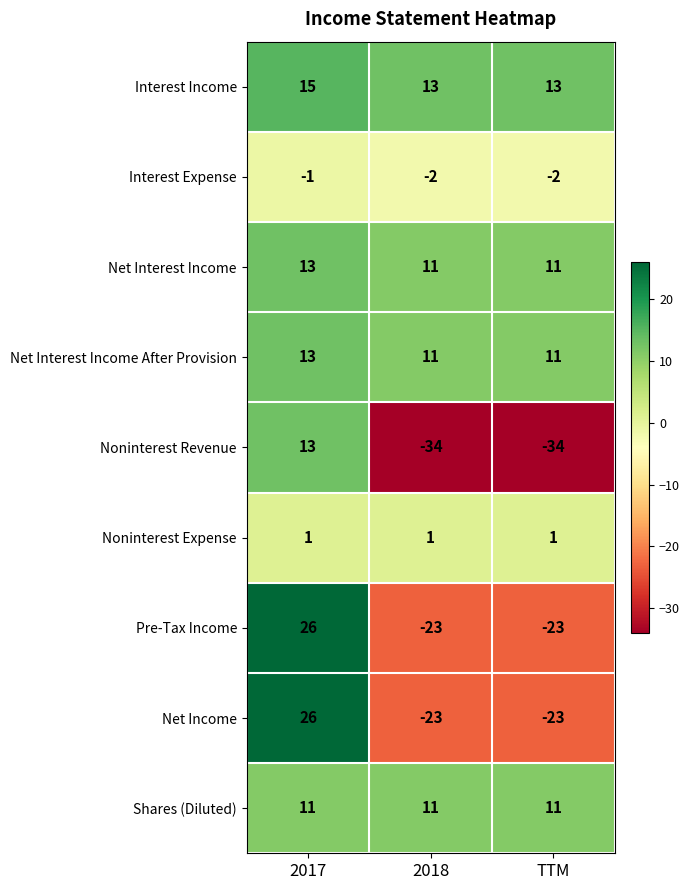

At how many categories does at least one series exceed 0?

3